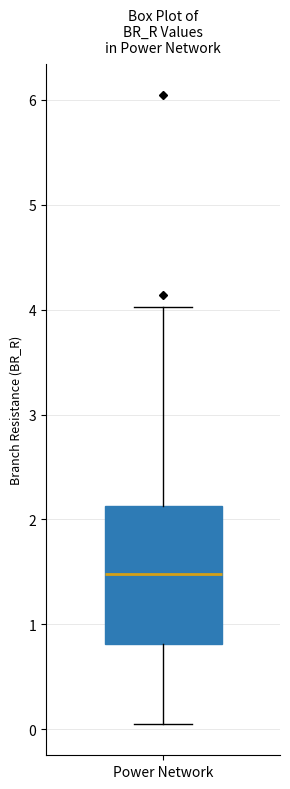

Read this box plot against the y-axis: the position of the median line, the range covered by the box, and the ends of both whiskers. The values are not printed on the chart, so give them approximately, as read against the axis.

median 1.5, box 0.8 to 2.1, whiskers 0.1 to 4.0